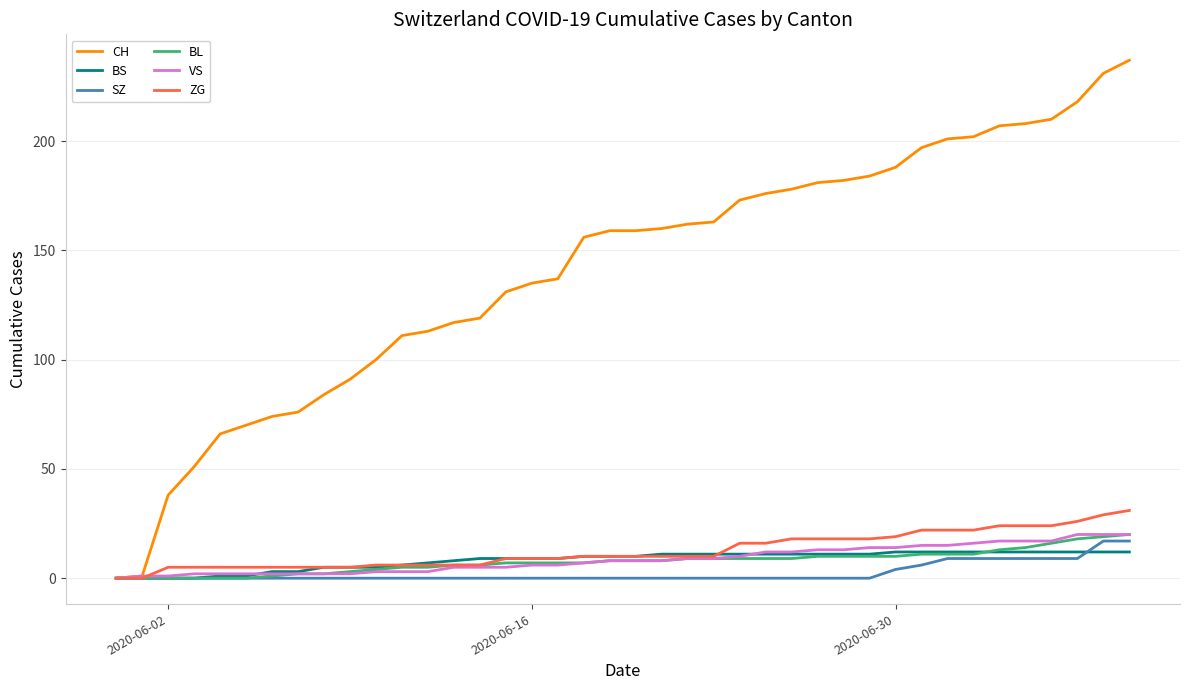

Which series has the largest total across all categories?

CH